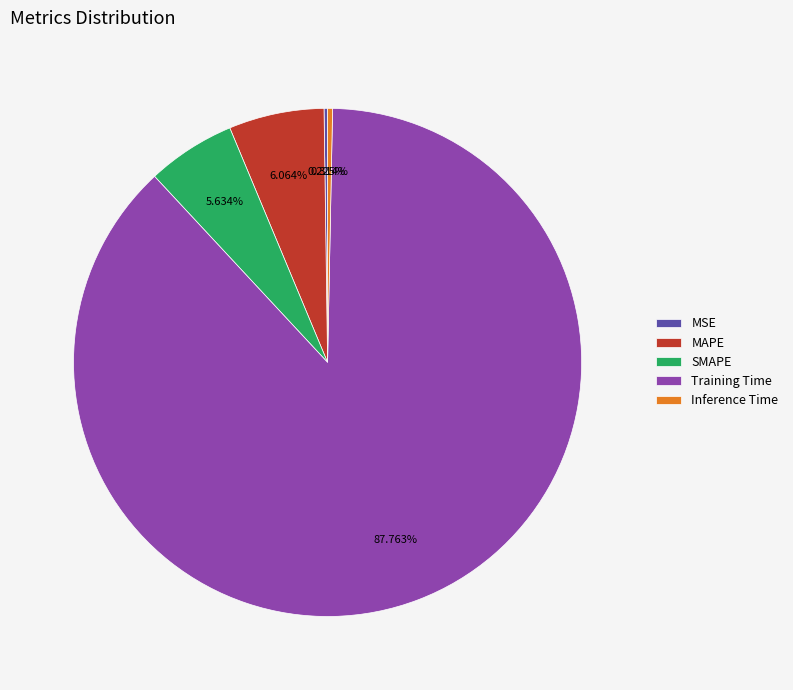

The Training Time slice represents 88% of the pie. True or false?

True